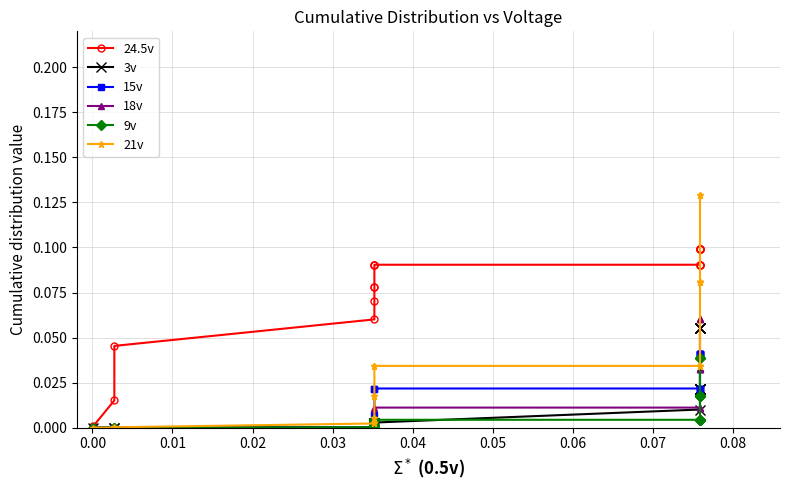

How many lines are shown in the chart?

6